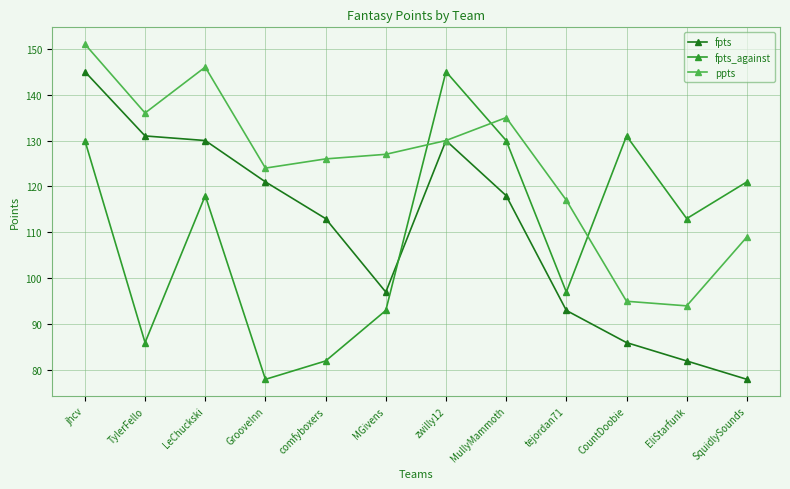

At which label does fpts first exceed 118?

jhcv